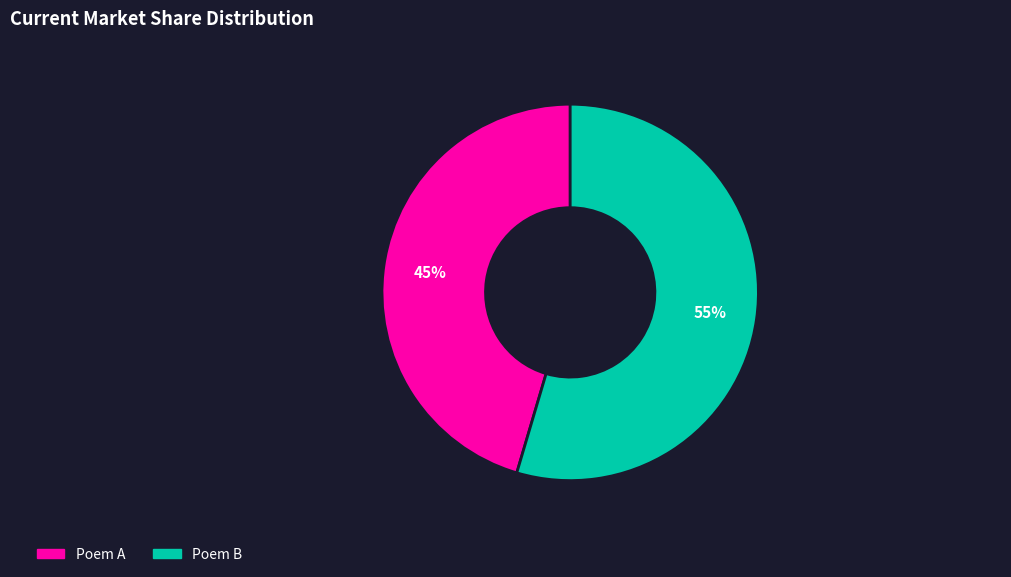

To the nearest percent, what is the average slice percentage?

50%